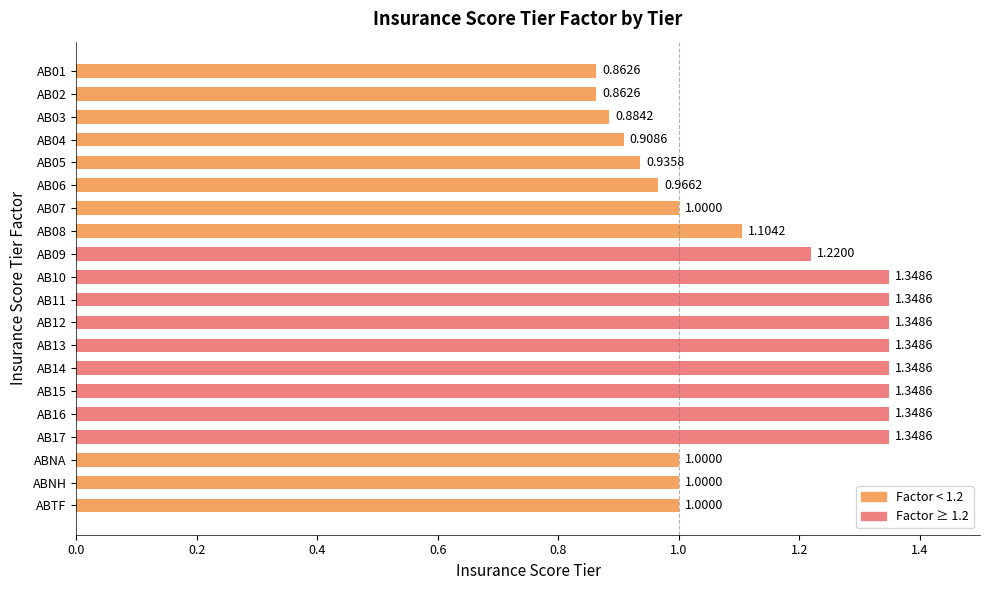

What is the difference between the second highest and minimum values?

0.5